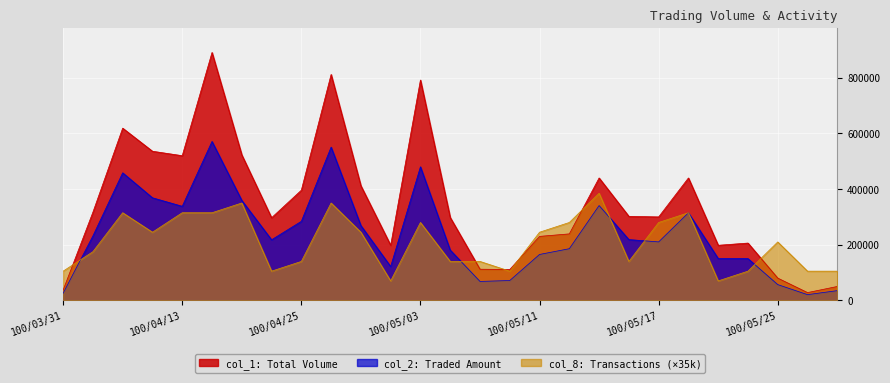

Rank the categories by col_8 value from lowest to highest.

100/04/29, 100/05/19, 100/03/31, 100/04/22, 100/05/09, 100/05/20, 100/05/27, 100/05/30, 100/04/25, 100/05/04, 100/05/06, 100/05/16, 100/04/08, 100/05/25, 100/04/12, 100/04/28, 100/05/11, 100/05/03, 100/05/12, 100/05/17, 100/04/11, 100/04/13, 100/04/14, 100/05/18, 100/04/15, 100/04/27, 100/05/13